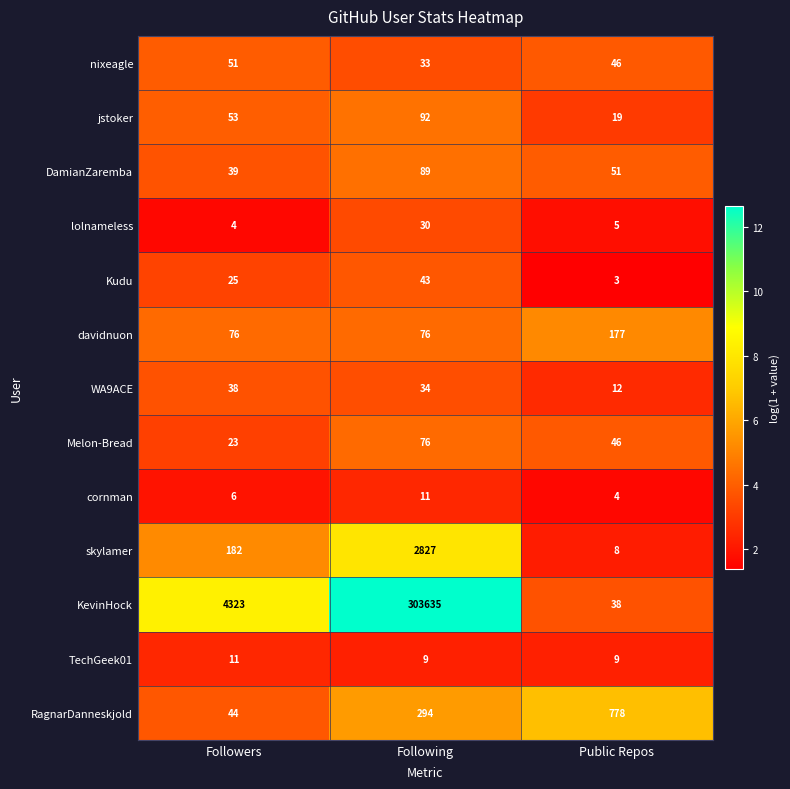

At Followers, list the series in order from smallest to largest.

lolnameless, cornman, TechGeek01, Melon-Bread, Kudu, WA9ACE, DamianZaremba, RagnarDanneskjold, nixeagle, jstoker, davidnuon, skylamer, KevinHock